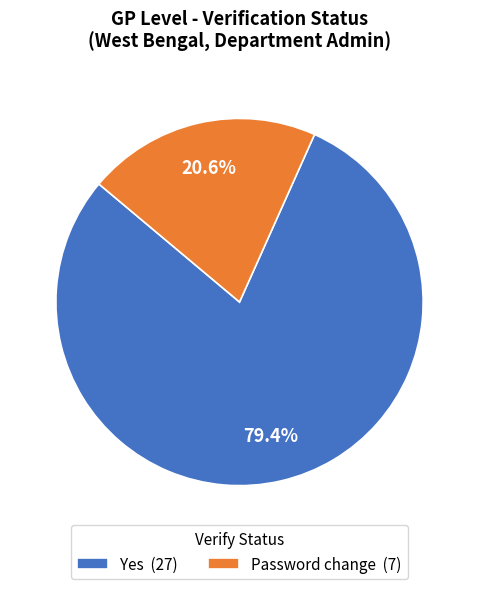

What percentage is NOT represented by Yes?

20.6%